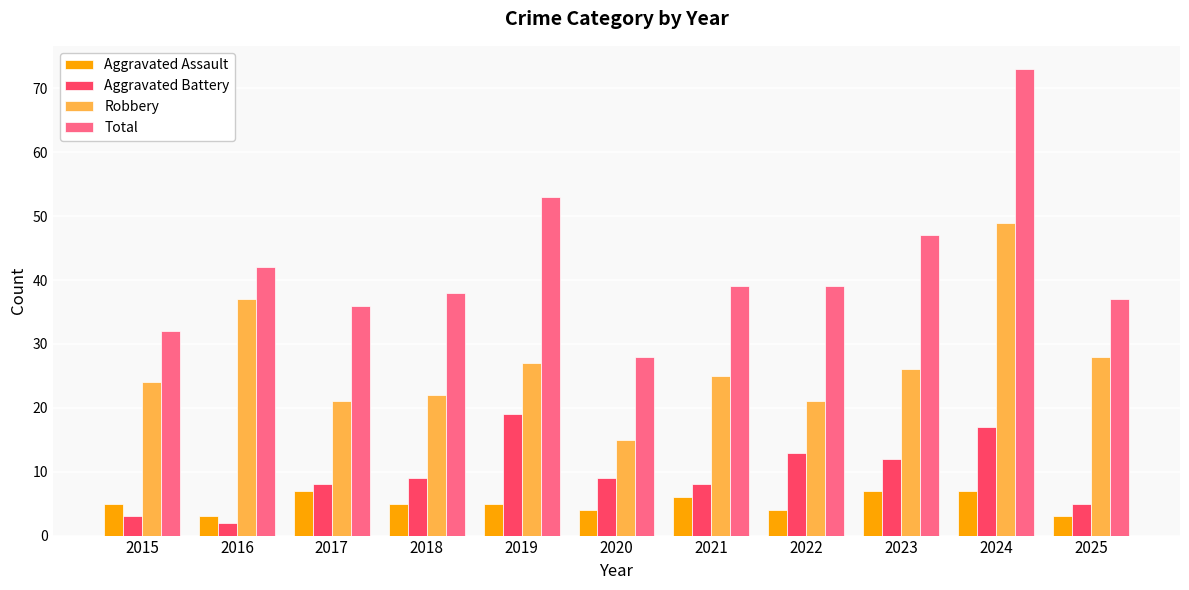

Reading left to right, list all the values displayed in this chart.

Aggravated Assault: 2015=5	2016=3	2017=7	2018=5	2019=5	2020=4	2021=6	2022=4	2023=7	2024=7	2025=3
Aggravated Battery: 2015=3	2016=2	2017=8	2018=9	2019=19	2020=9	2021=8	2022=13	2023=12	2024=17	2025=5
Robbery: 2015=24	2016=37	2017=21	2018=22	2019=27	2020=15	2021=25	2022=21	2023=26	2024=49	2025=28
Total: 2015=32	2016=42	2017=36	2018=38	2019=53	2020=28	2021=39	2022=39	2023=47	2024=73	2025=37